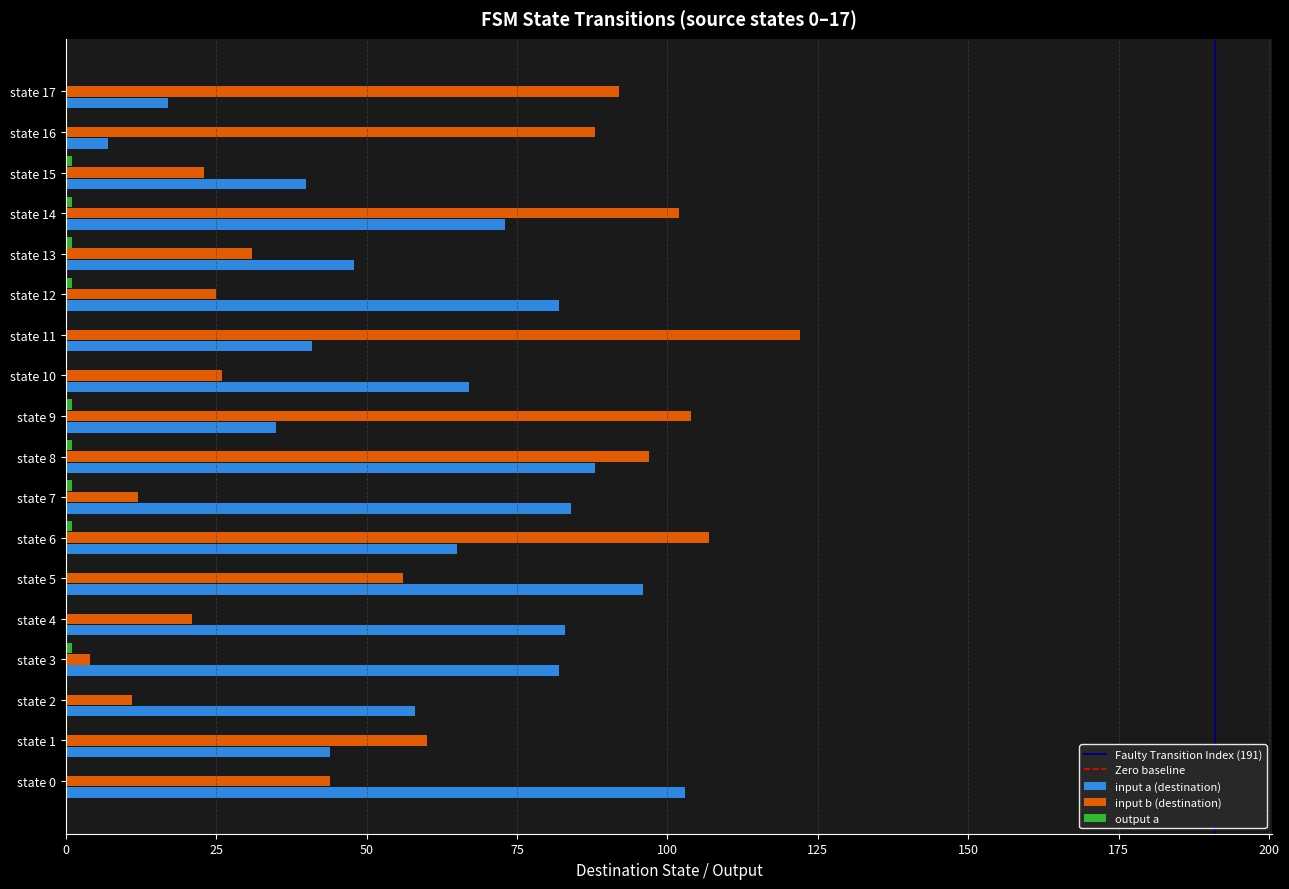

True or false: input a (destination) has a value of 29 at state 17.

False